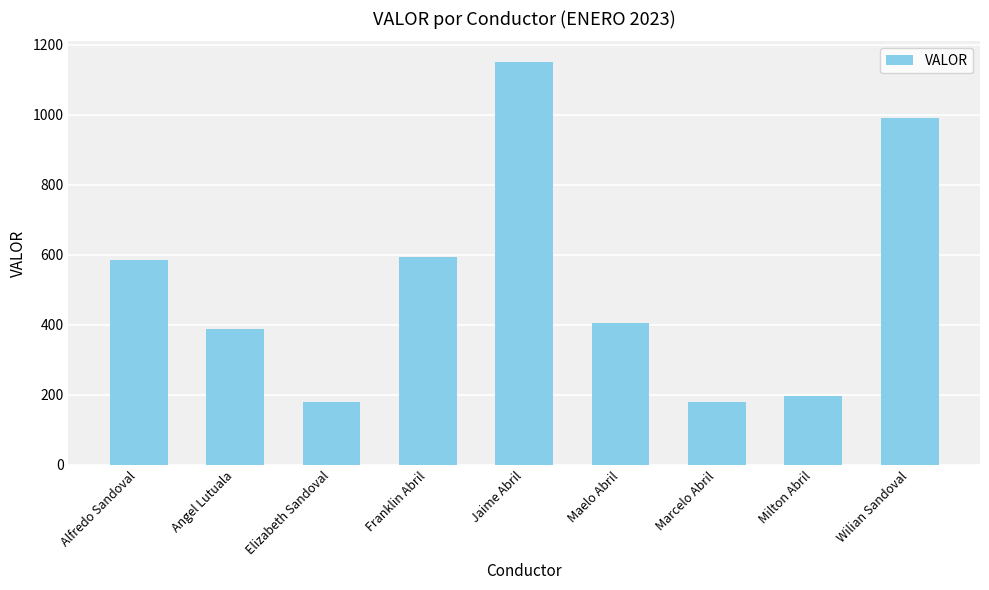

True or false: the data shows 1719 at Wilian Sandoval.

False